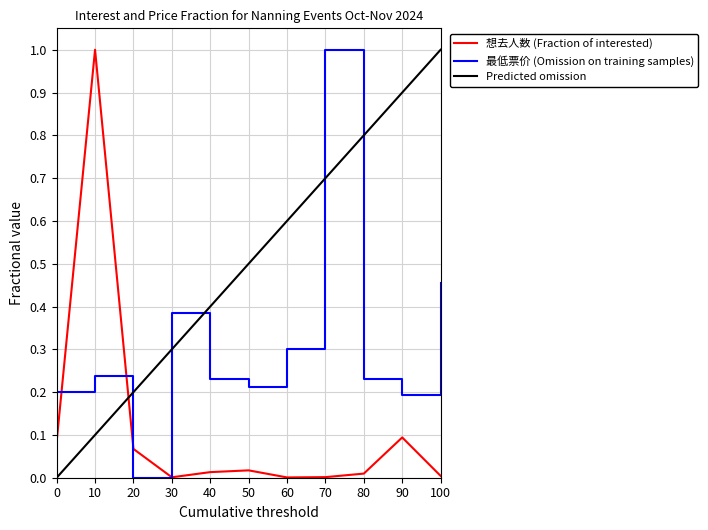

What is the difference between the maximum and minimum values in the 想去人数 (Fraction of interested) series?

1.0